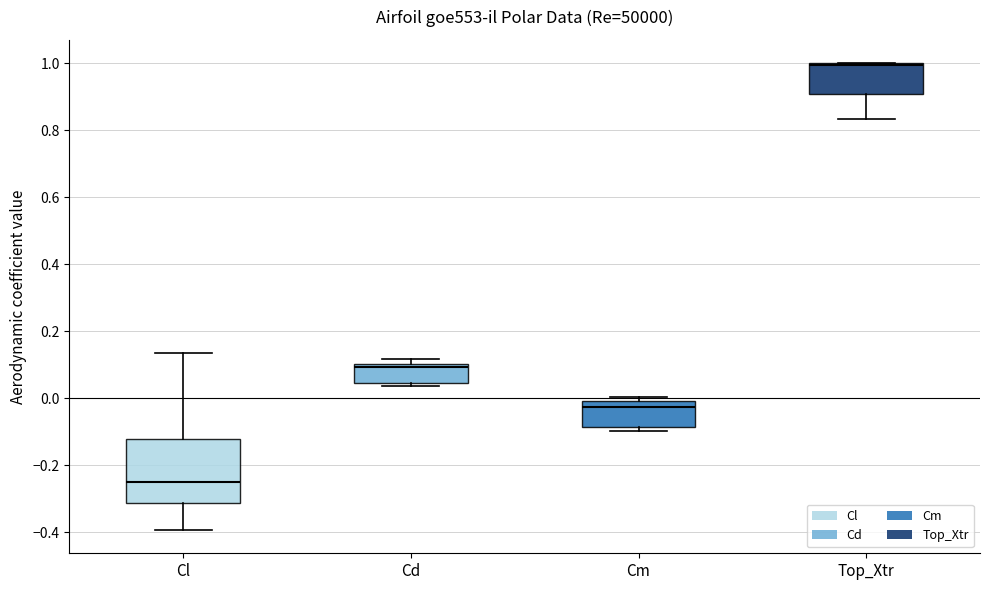

Reading left to right, transcribe this box plot: for each box, give where its median line is, the range the box spans, and where its two whiskers end, as read against the y-axis. The values are not printed on the chart, so give them approximately, as read against the axis.

Cl: median -0.24, box -0.32 to -0.12, whiskers -0.40 to 0.14
Cd: median 0.10 (just below the box's upper edge), box 0.04 to 0.10, whiskers 0.04 (just below the box's lower edge) to 0.12
Cm: median -0.02, box -0.08 to 0.00, whiskers -0.10 to 0.00 (just above the box's upper edge)
Top_Xtr: median 1.00 (just below the box's upper edge), box 0.90 to 1.00, whiskers 0.84 to 1.00